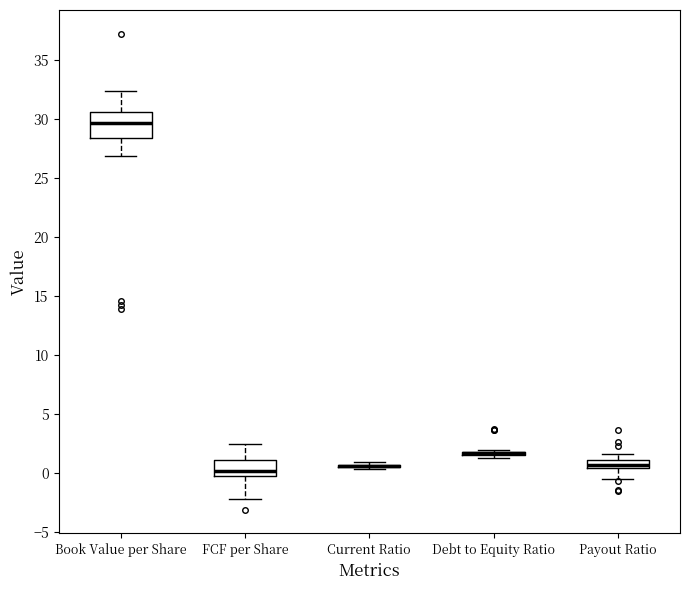

Where does the lower whisker of the box for FCF per Share end on the y-axis? The values are not printed on the chart, so give them approximately, as read against the axis.

-2.0